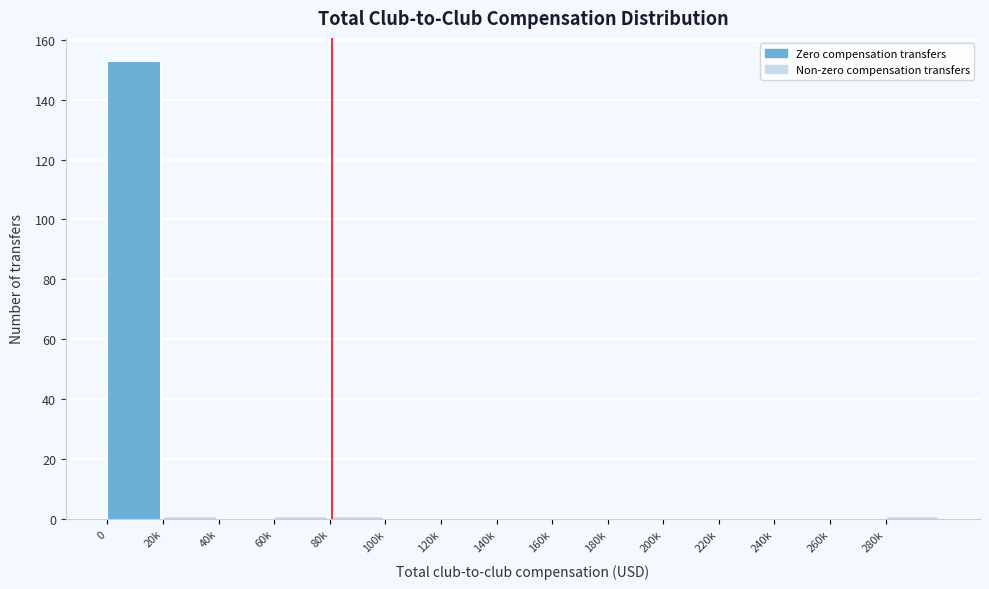

Reading left to right, extract all data points from this chart.

0=153	20k=1	40k=0	60k=1	80k=1	100k=0	120k=0	140k=0	160k=0	180k=0	200k=0	220k=0	240k=0	260k=0	280k=1